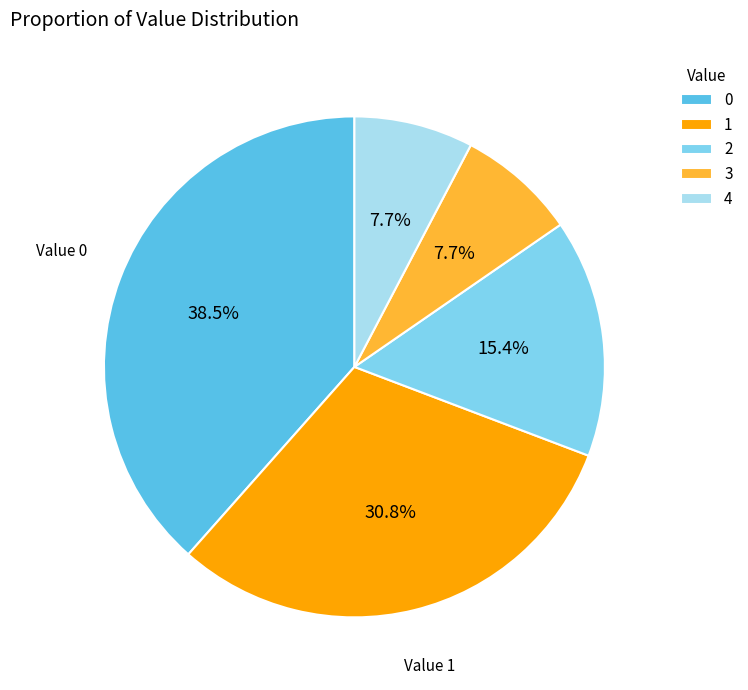

What percentage do 4 and 0 together represent?

46.2%